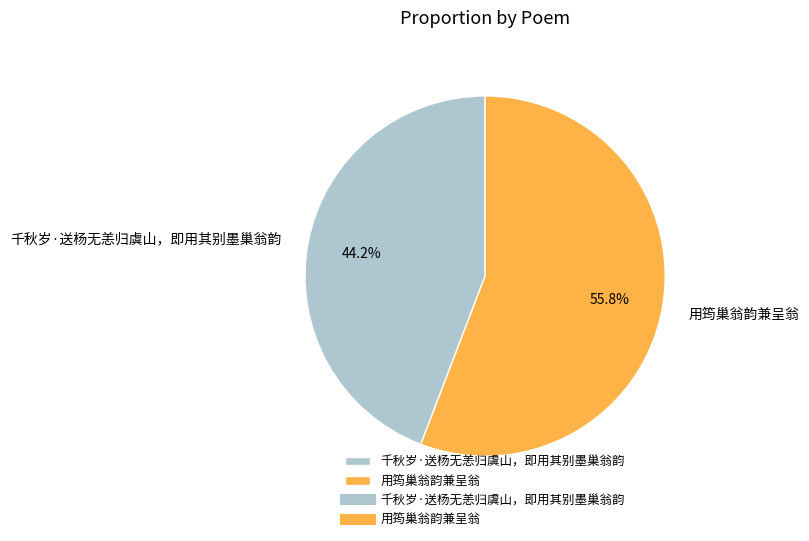

What is the ratio of the value at 千秋岁·送杨无恙归虞山，即用其别墨巢翁韵 to the value at 用筠巢翁韵兼呈翁?

0.8